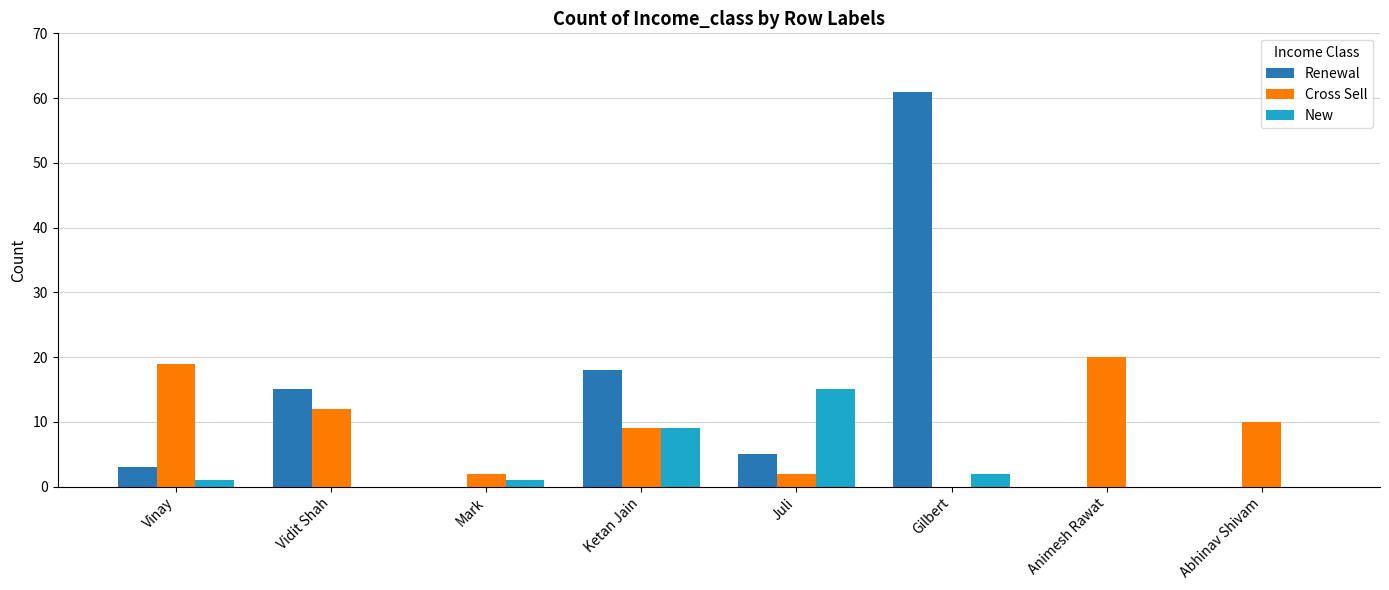

At which label does Cross Sell first exceed 10?

Vinay